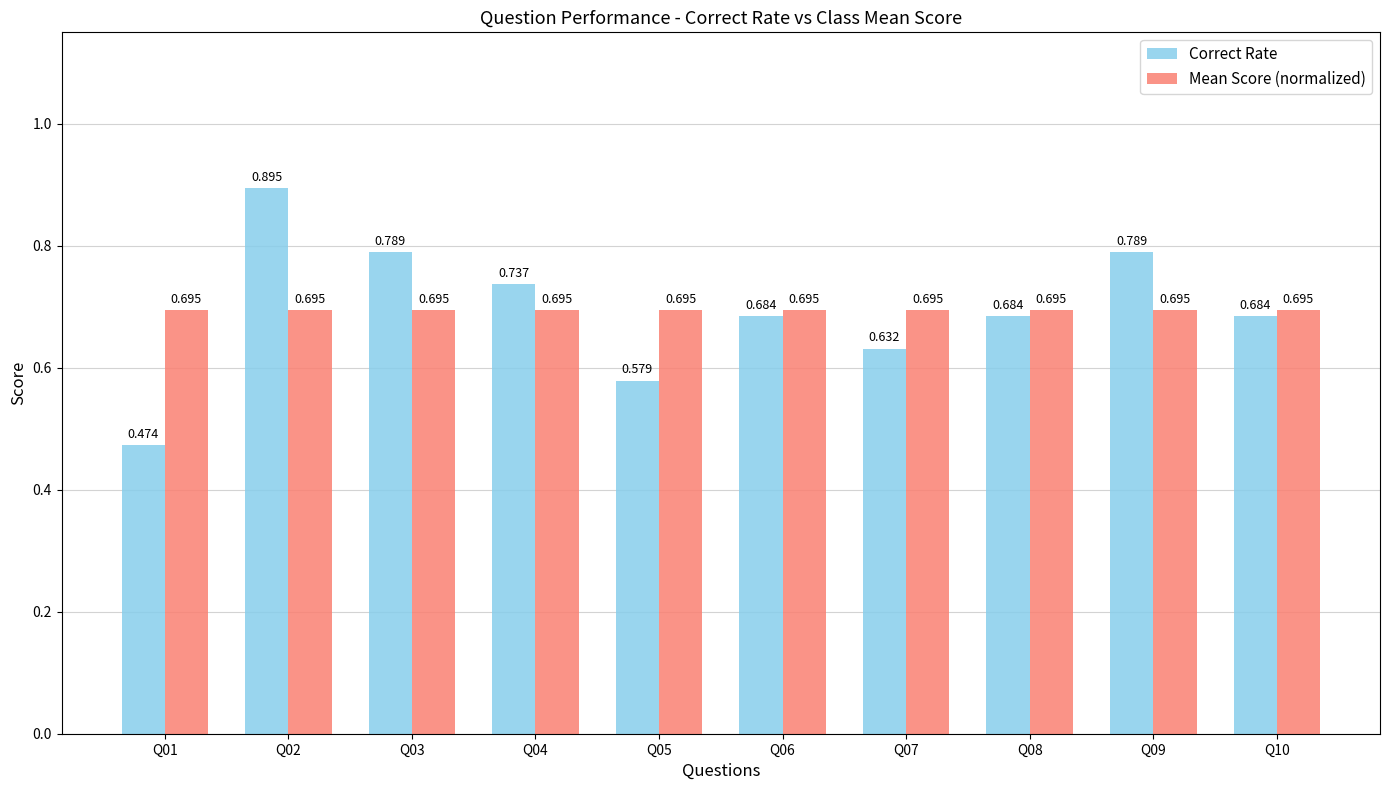

Rank the series by their maximum value, from highest to lowest.

Correct Rate, Mean Score (normalized)